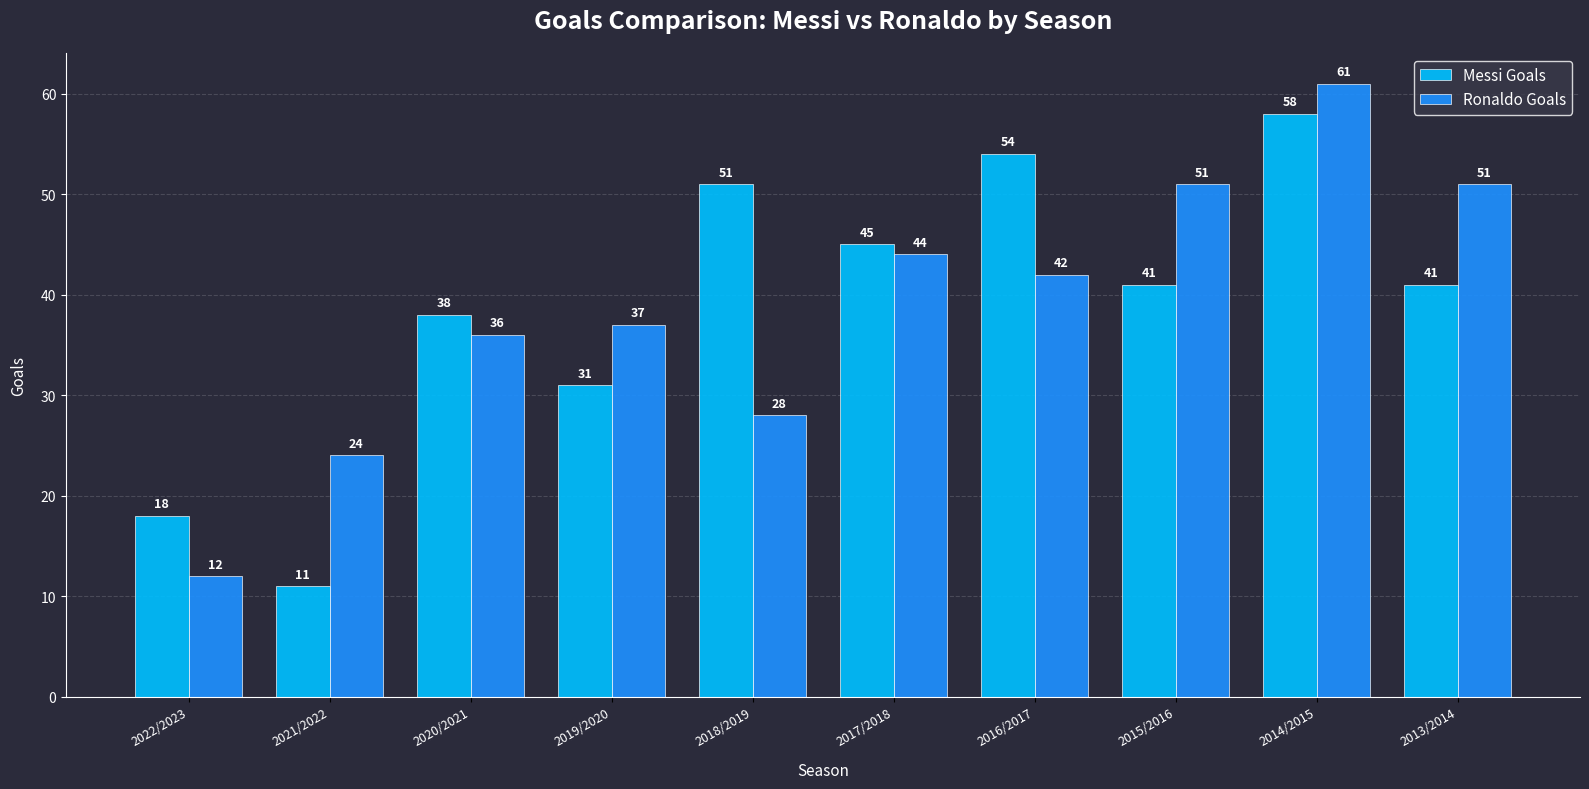

Which series has the largest total across all categories?

Messi Goals